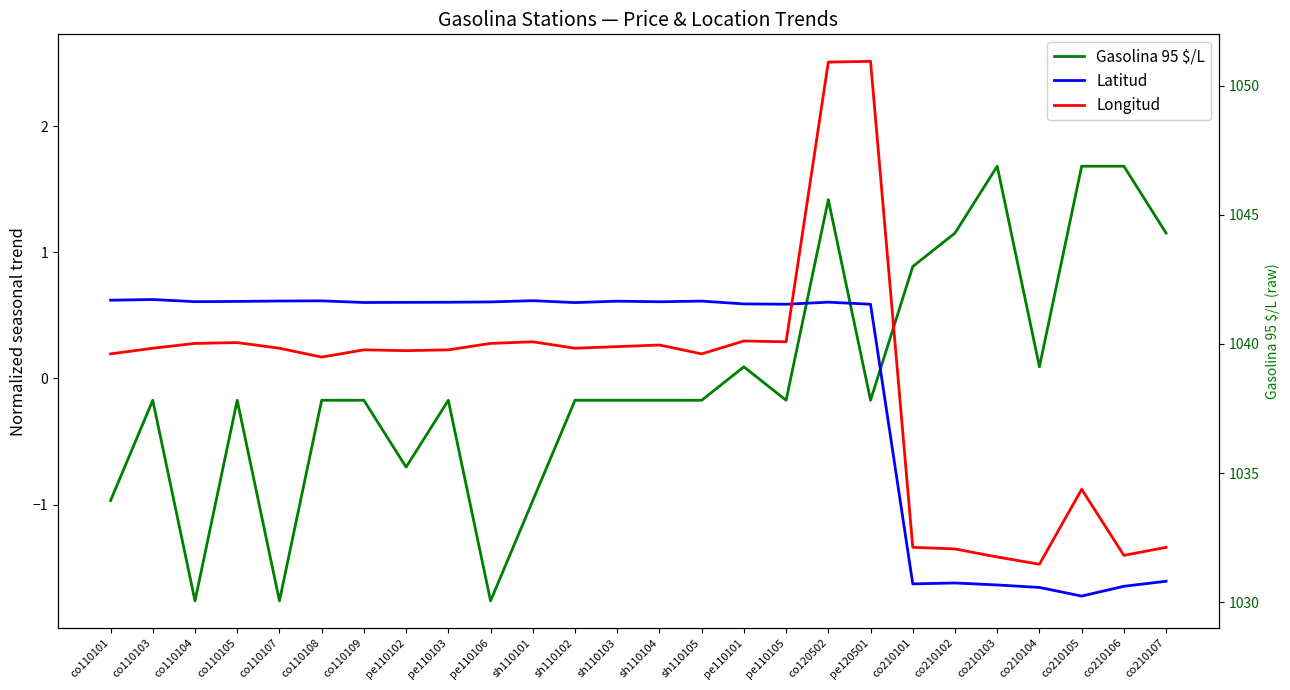

What are all the series names shown in the legend?

Gasolina 95 $/L, Latitud, Longitud